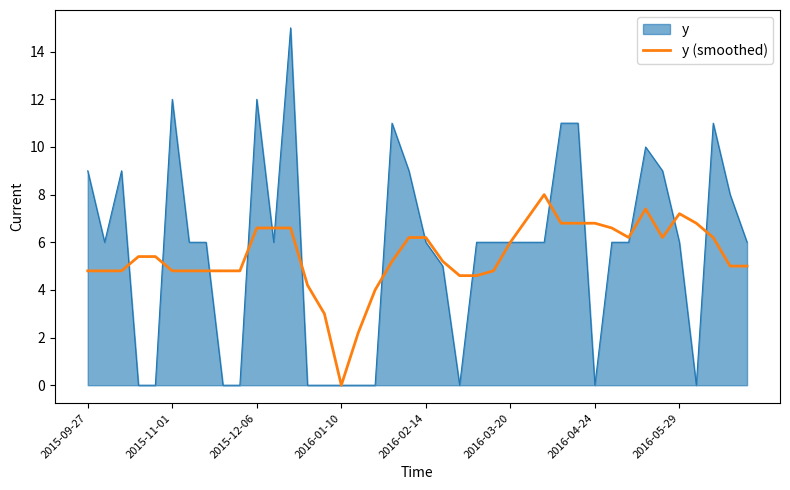

Which series has the largest range (max minus min)?

y